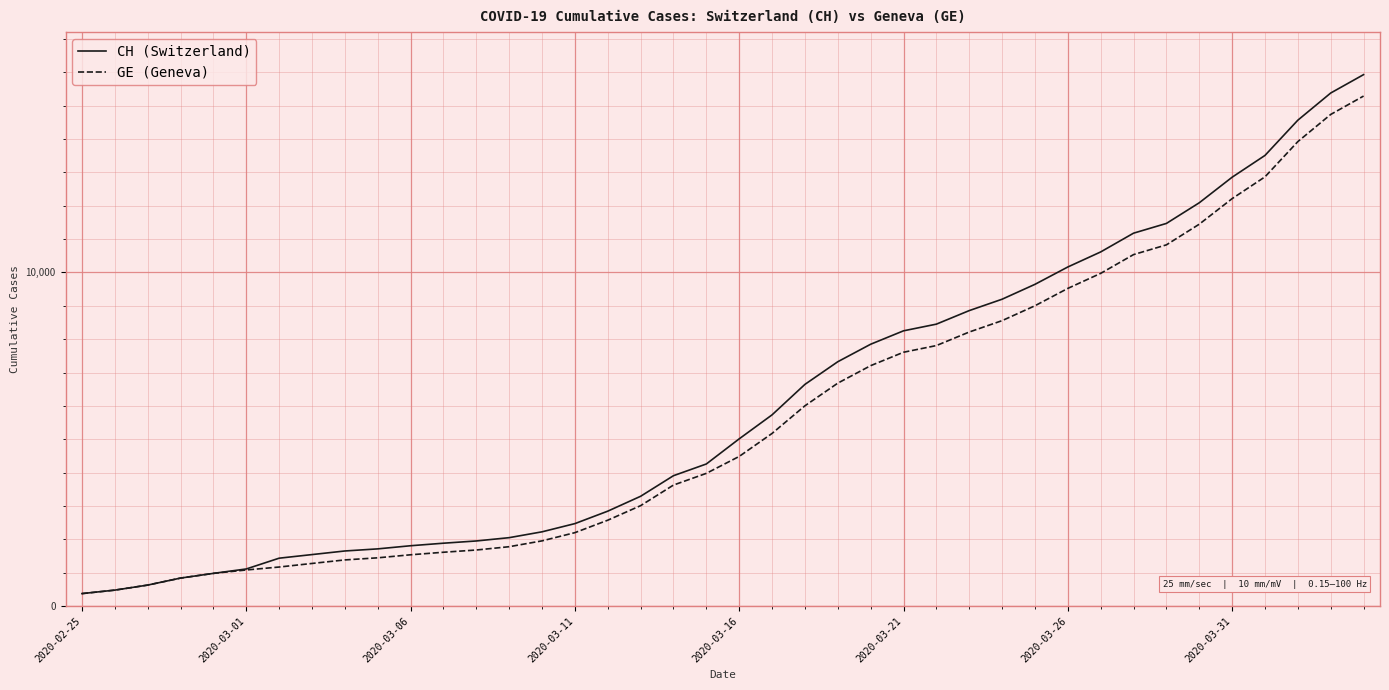

Which series has the widest spread of values?

CH (Switzerland)